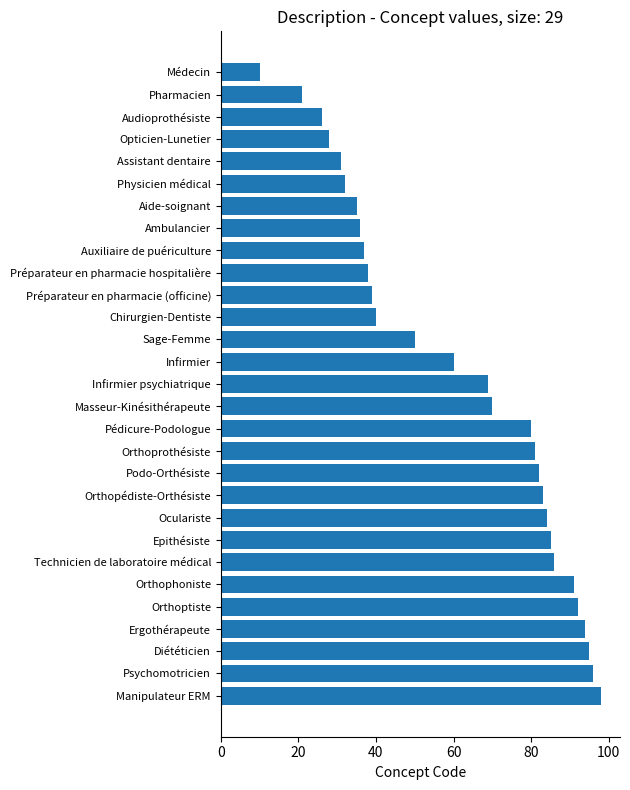

What is the label of the 29th bar from the bottom?

Médecin